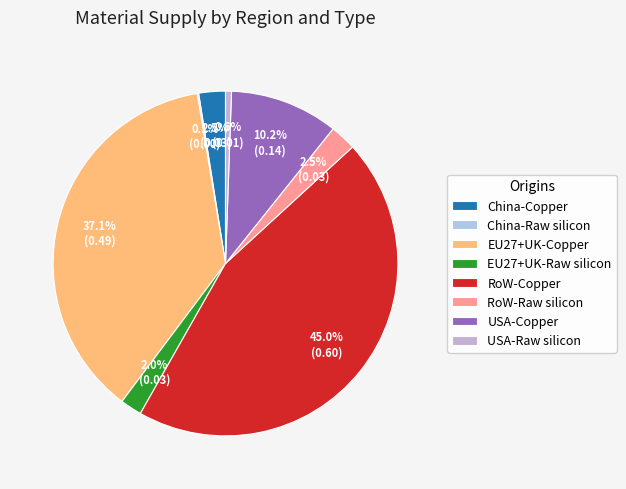

True or false: China-Raw silicon accounts for 1% of the total.

False